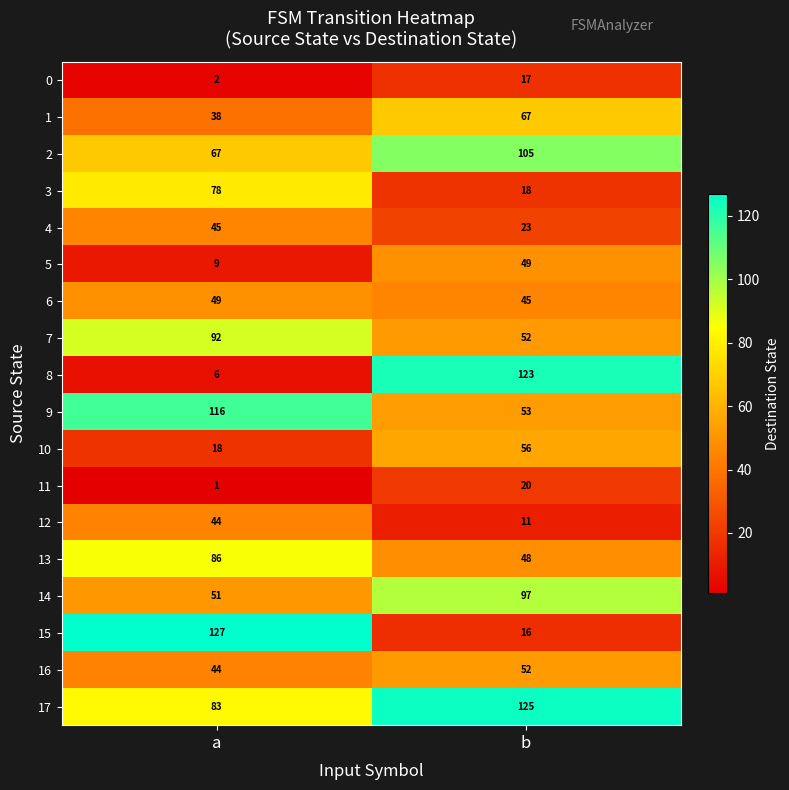

At which category is the sum across all series the highest?

b